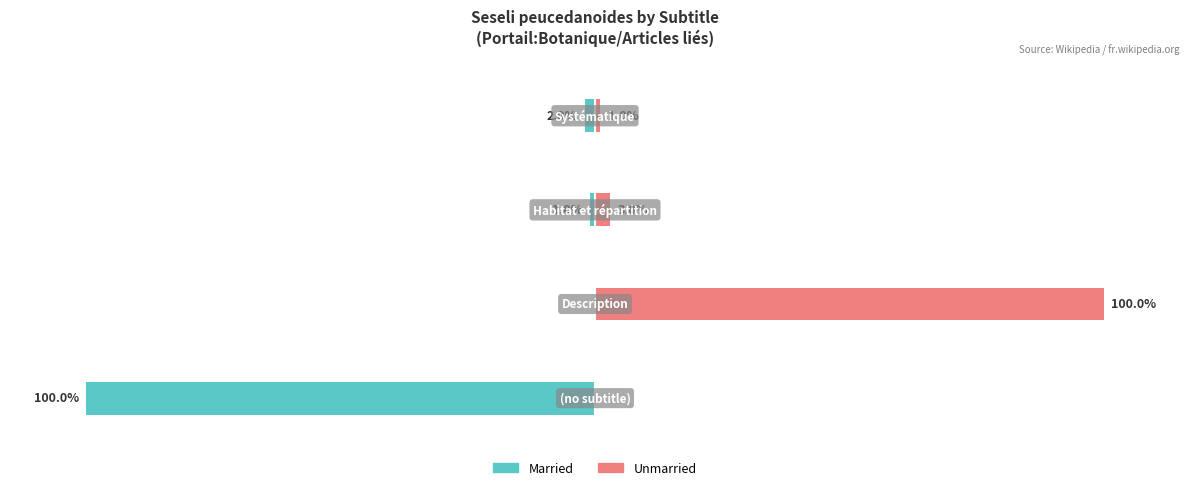

What are all the series names shown in the legend?

Married, Unmarried